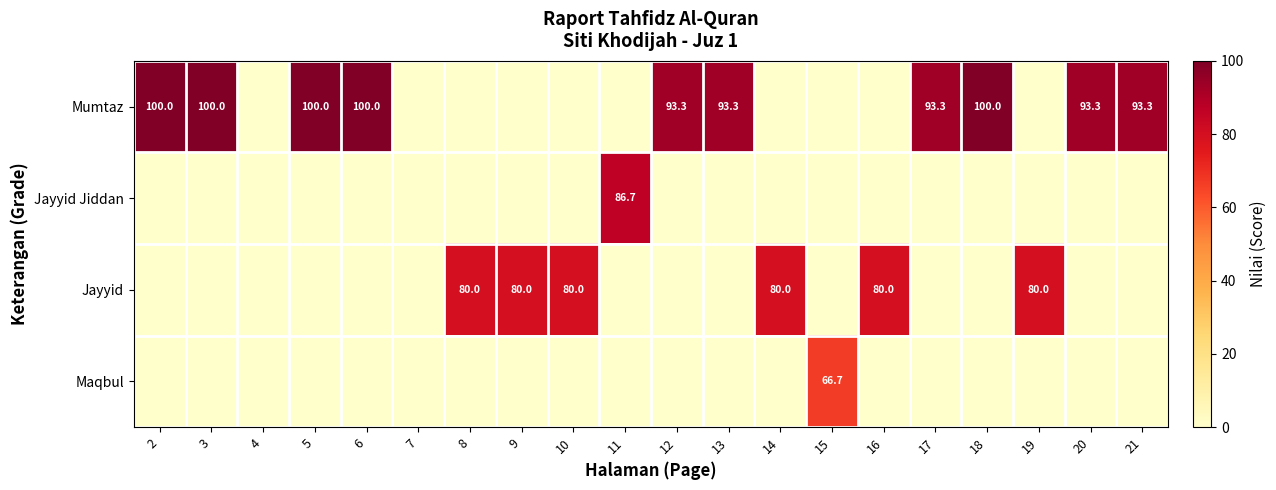

Is it true that Jayyid equals 80.0 at 9?

True